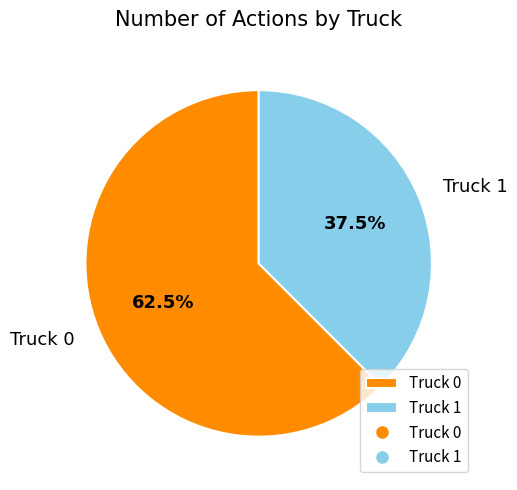

Is the sum of Truck 1 and Truck 0 greater than half?

Yes